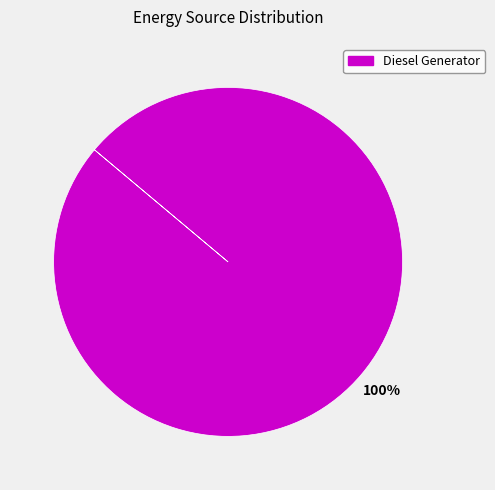

True or false: Diesel Generator accounts for 100% of the total.

True